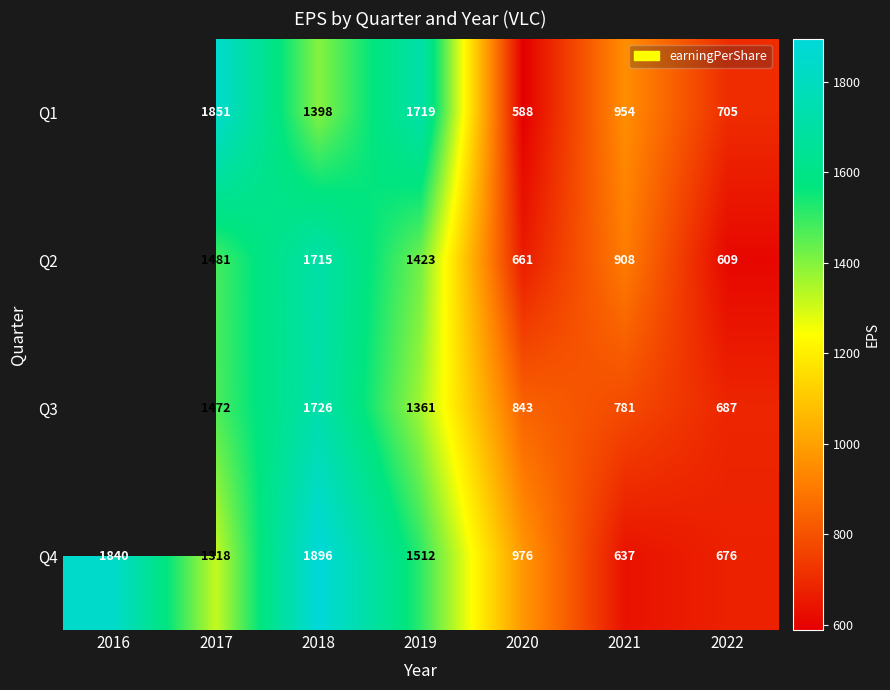

Is the value of Q2 at 2022 greater than the value of Q3 at 2021?

No